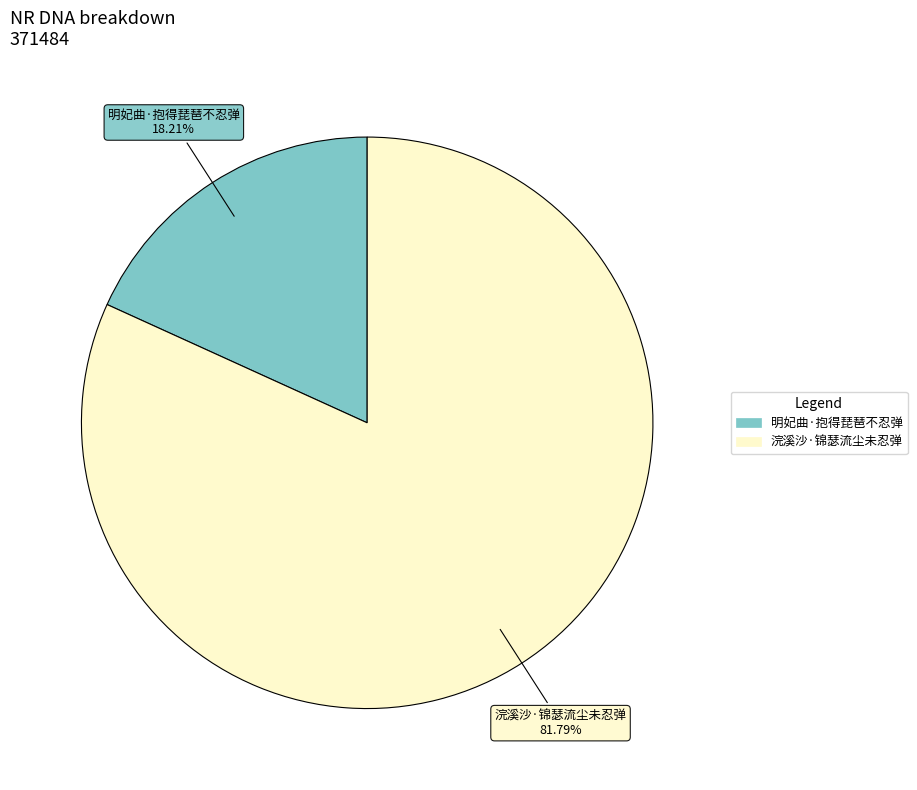

To the nearest percent, what percentage of the pie is 明妃曲·抱得琵琶不忍弹?

18%